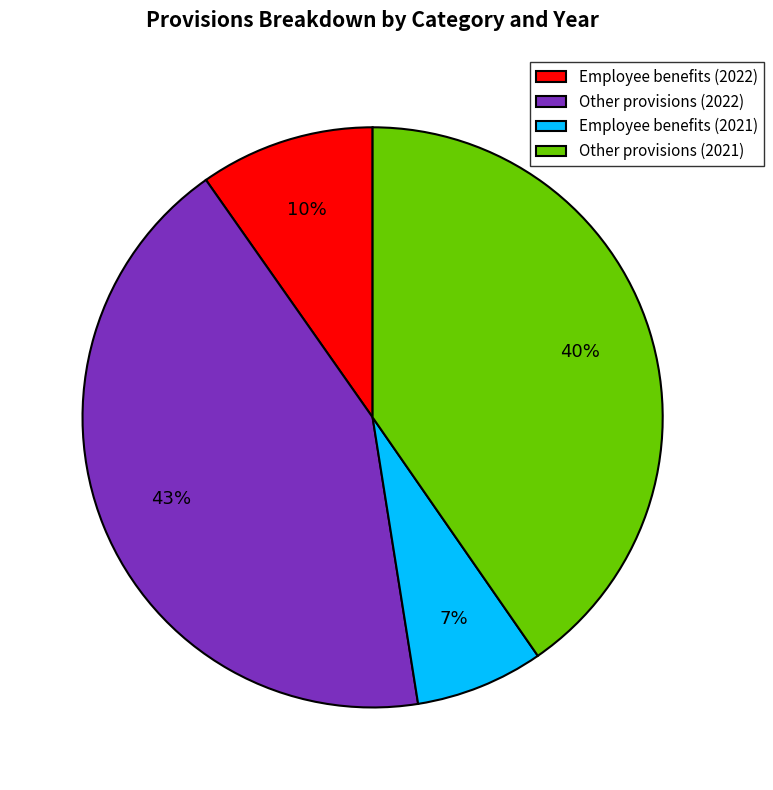

What is the ratio of the value at Other provisions (2022) to the value at Other provisions (2021)?

1.1